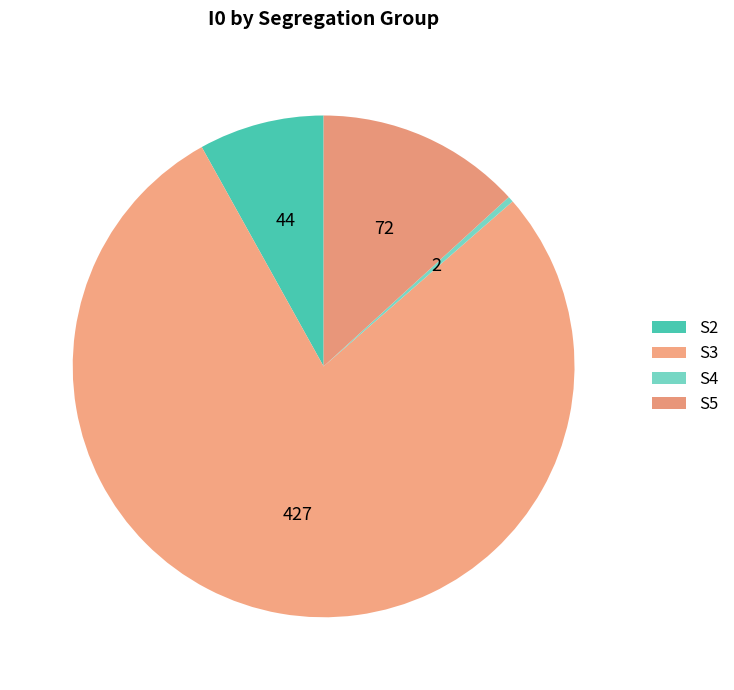

Count the number of slices in the pie.

4